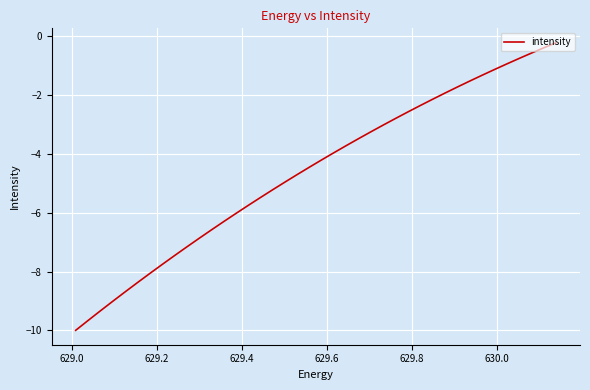

What is the difference between the maximum and minimum values?

9.8